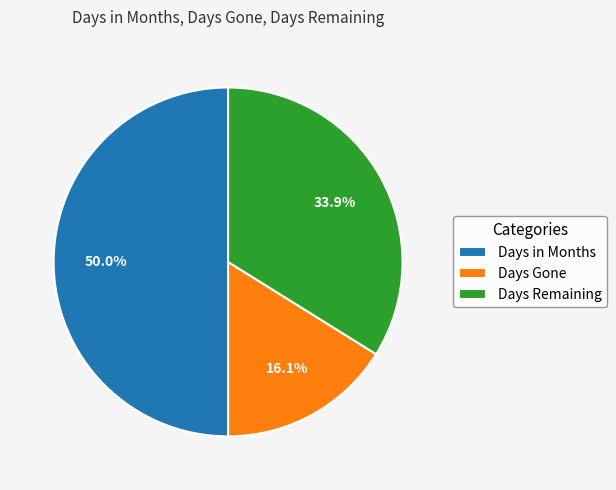

Does Days Remaining account for over 50% of the chart?

No